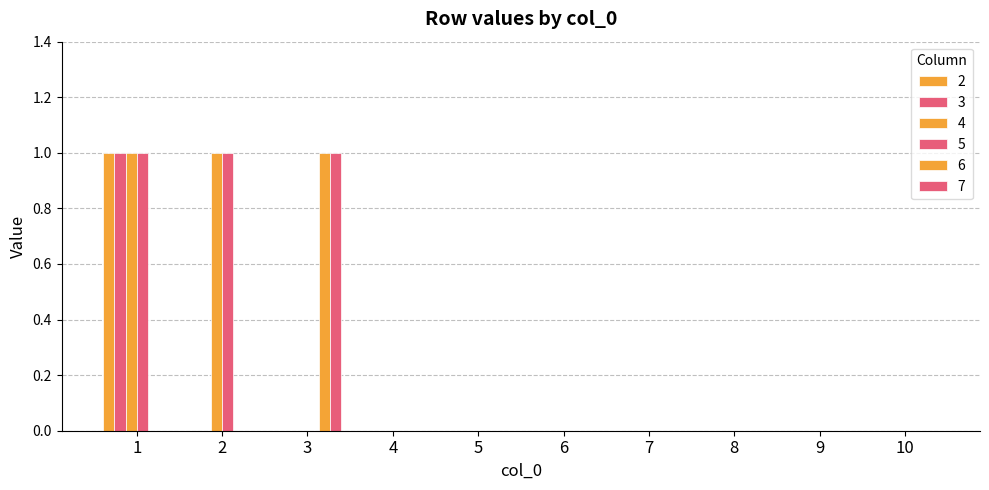

Are the bars horizontal?

No